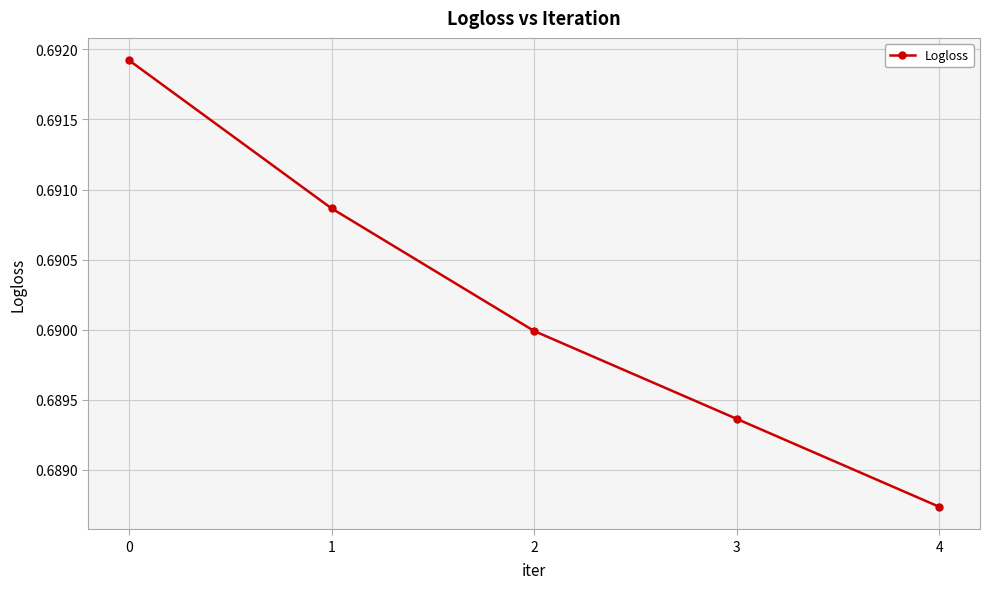

Rank the categories by value from lowest to highest.

4, 3, 2, 1, 0